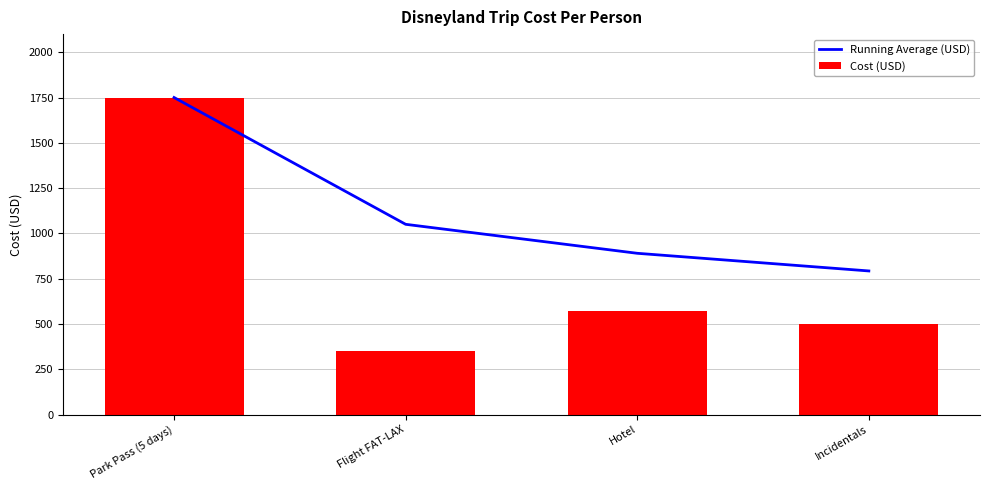

Where does the Running Average (USD) series first go above 1050?

Park Pass (5 days)